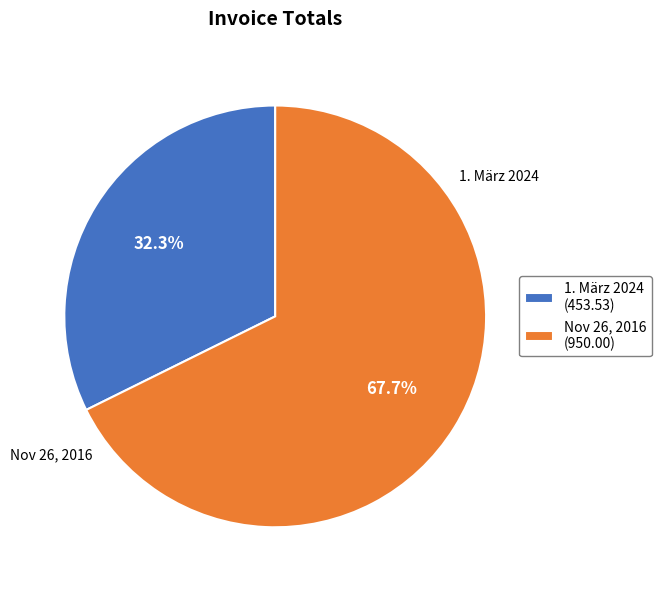

Approximately how many times larger is the value at 1. März 2024 (453.53) compared to Nov 26, 2016 (950.00)?

0.5